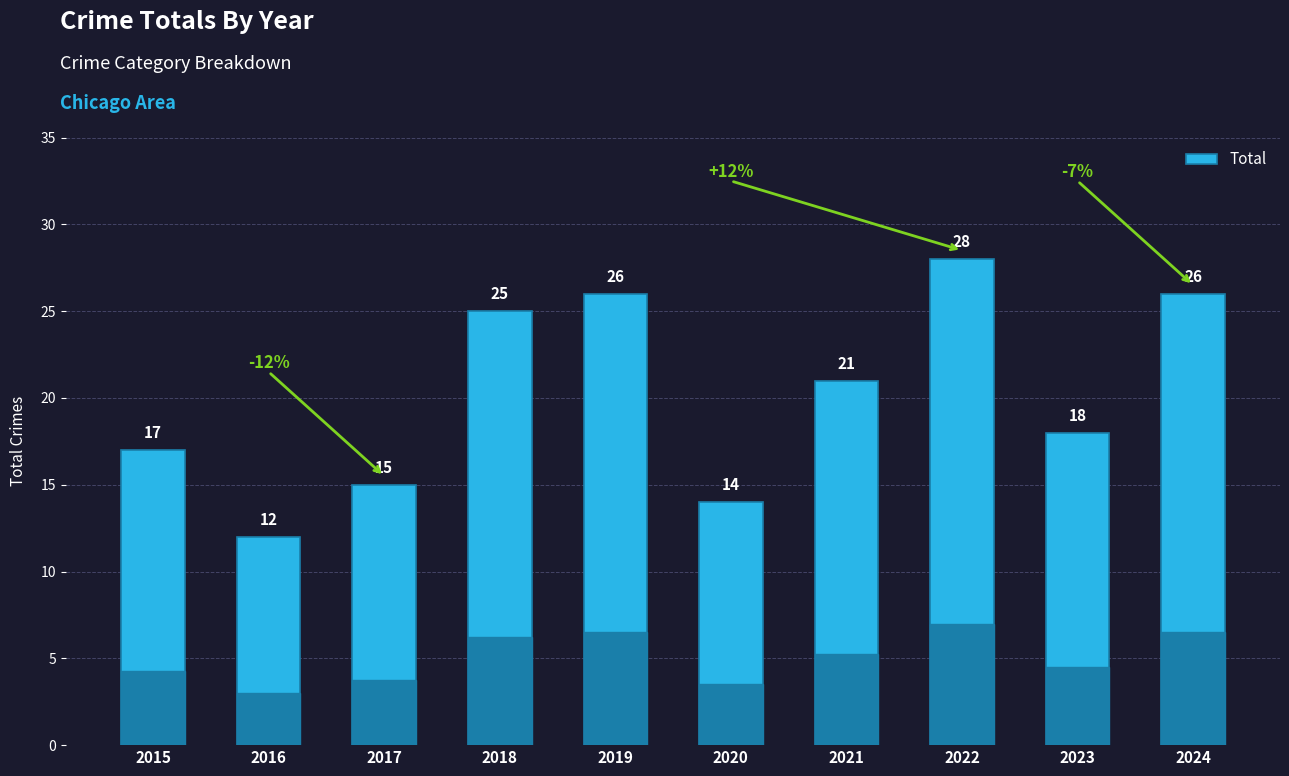

Read the value at 2016, to the nearest 5.

10